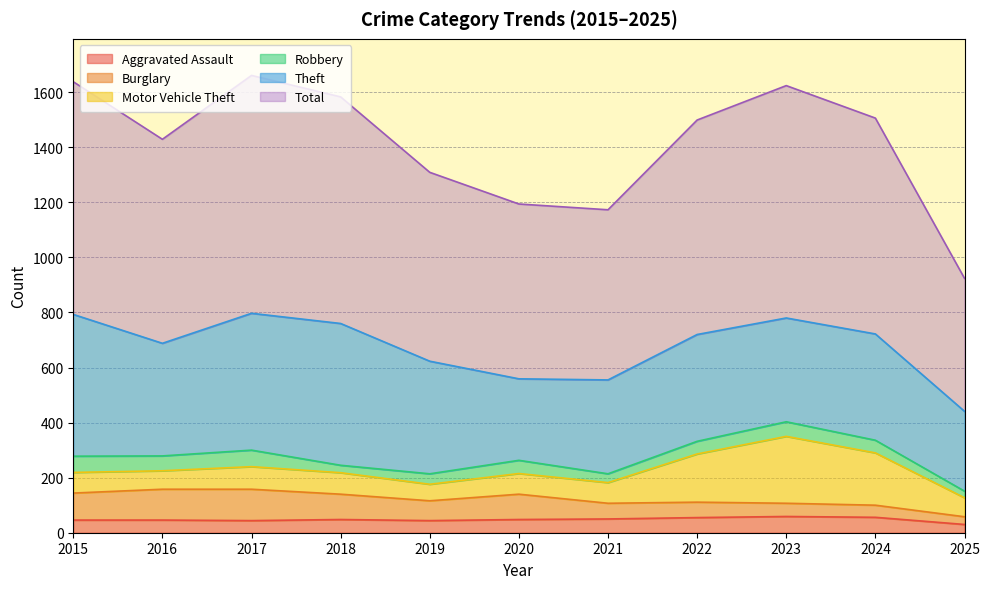

What are all the series names shown in the legend?

Aggravated Assault, Burglary, Motor Vehicle Theft, Robbery, Theft, Total